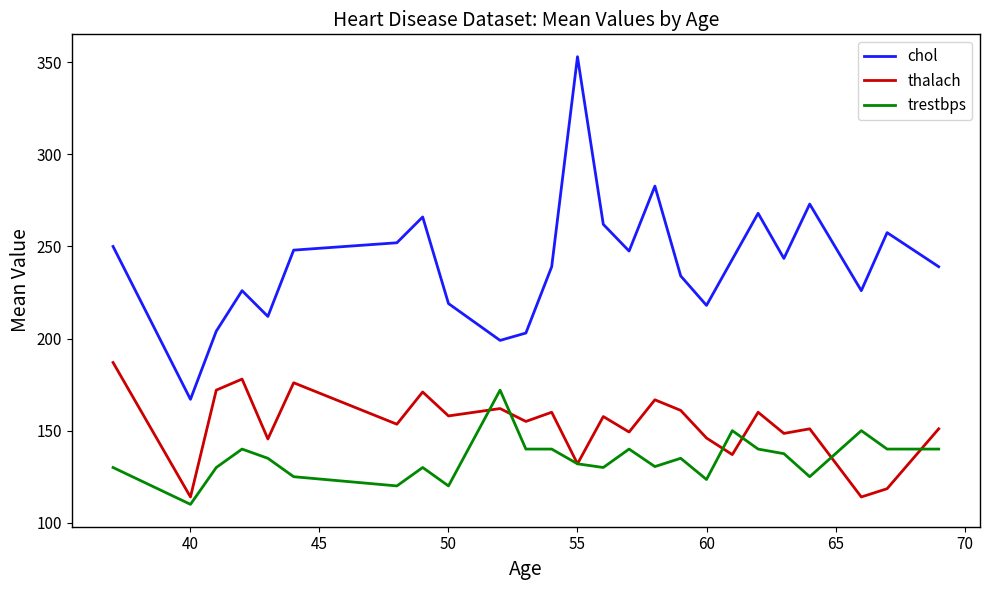

True or false: thalach has more than 0 interior local peaks.

True